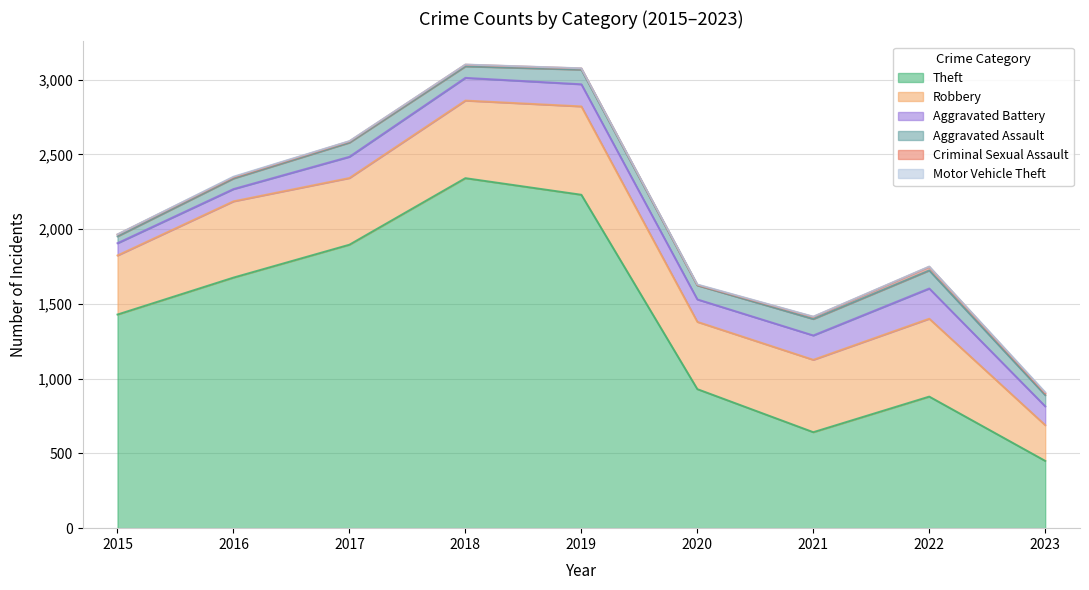

The value of Theft at 2020 is 930. True or false?

True